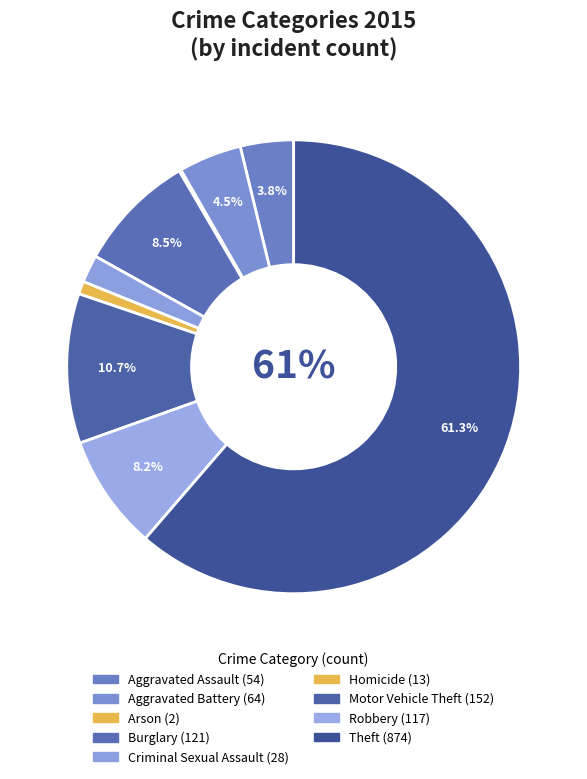

Which slice is the largest?

Theft